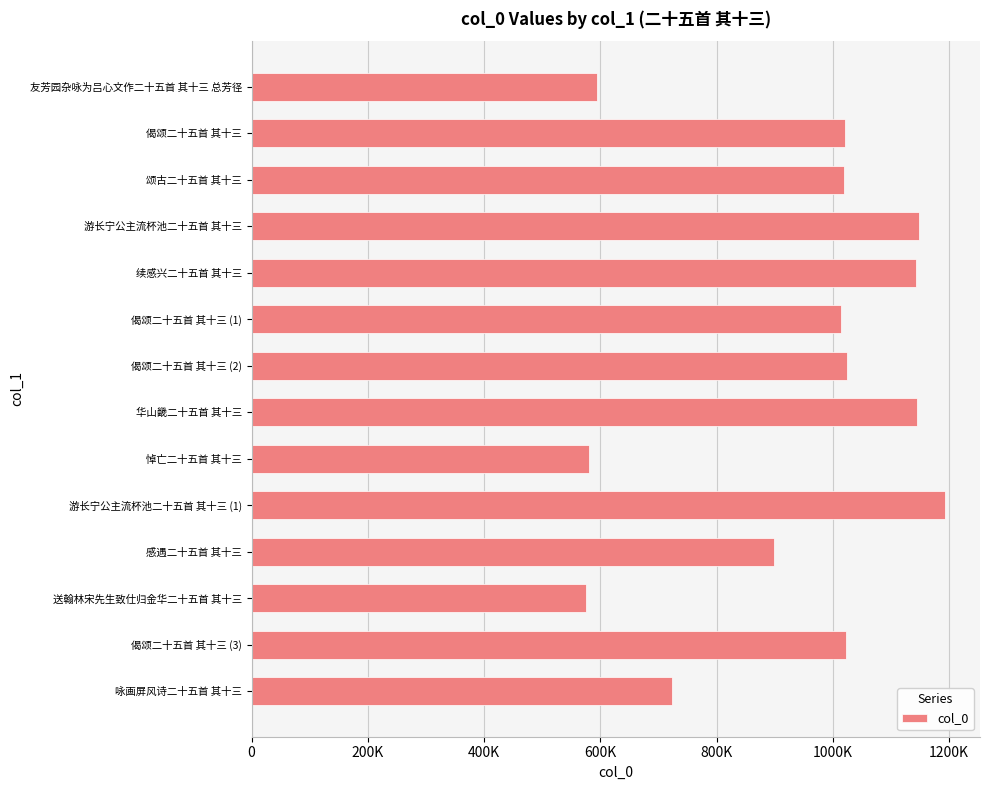

Are the bars grouped side by side (vs. stacked)?

No